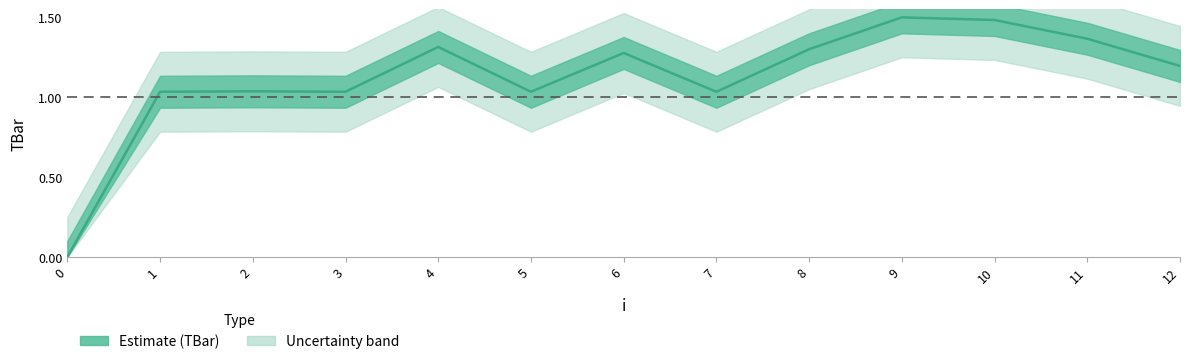

List the labels in order of value, largest first.

9, 10, 11, 4, 8, 6, 12, 2, 1, 3, 5, 7, 0